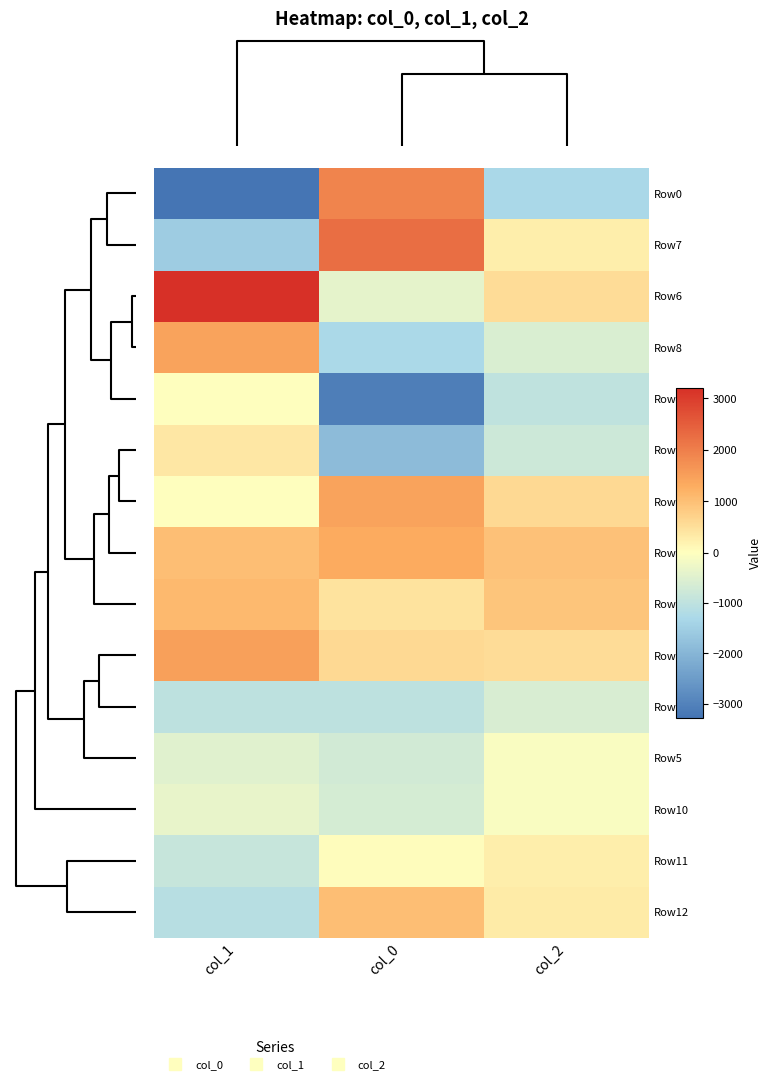

Which category has the highest value across all series?

col_1